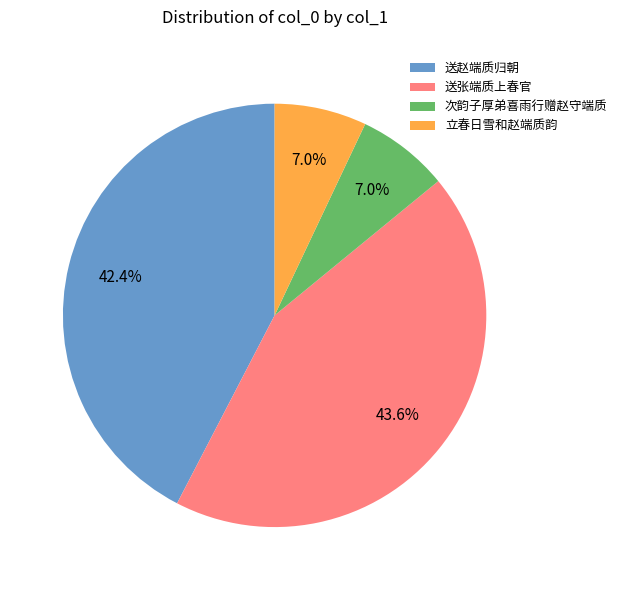

Is it true that 立春日雪和赵端质韵 is 1% of the pie?

False